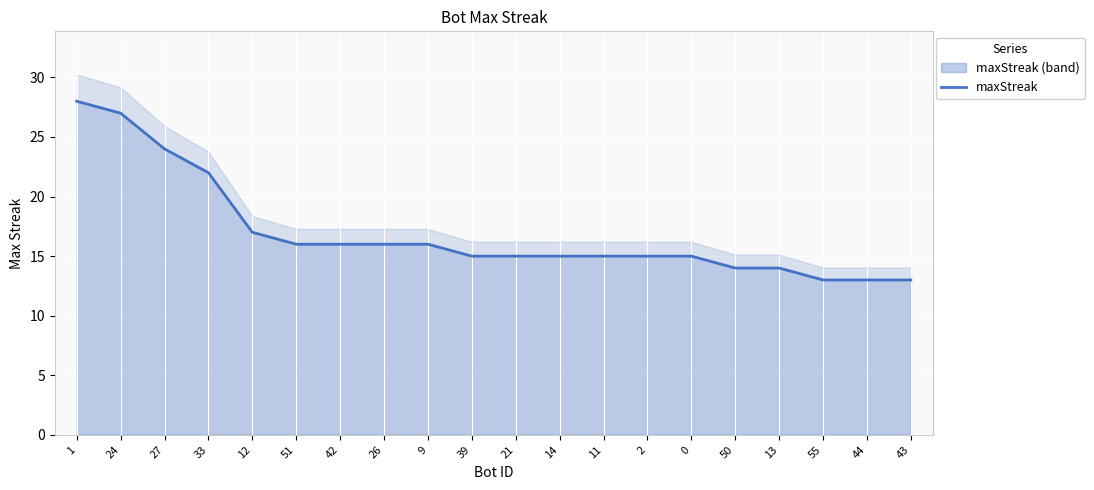

True or false: there are more than 1 points higher than both neighbors.

False